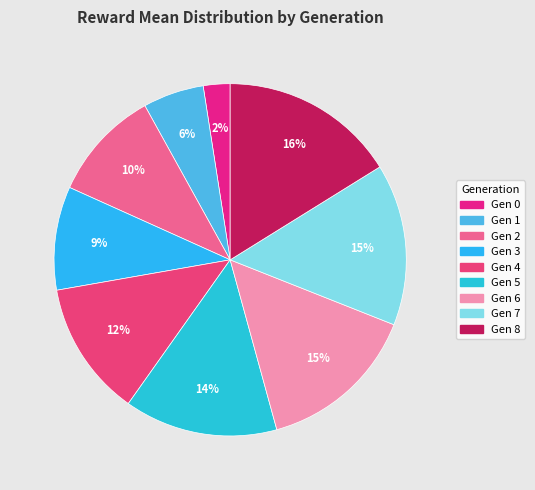

How many segments does this pie chart have?

9